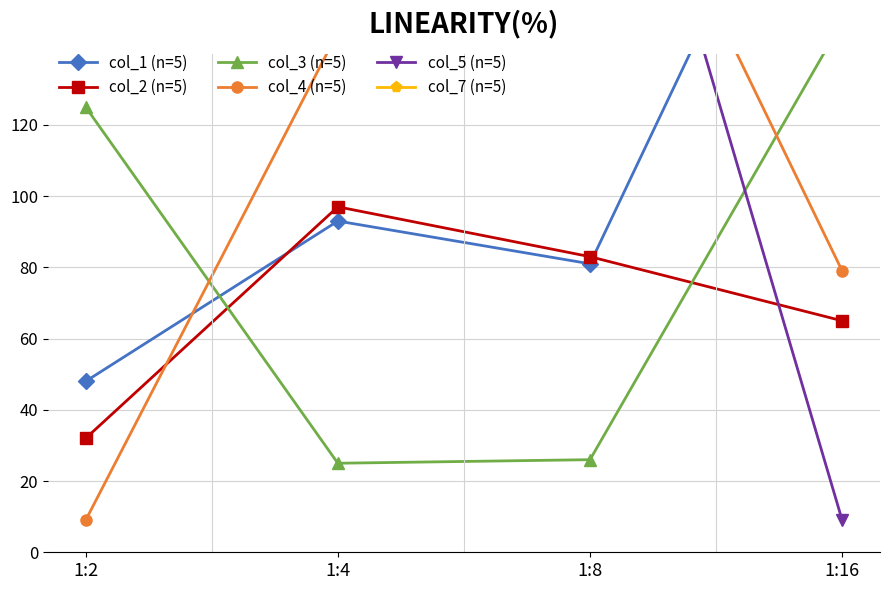

Which series has the widest spread of values?

col_5 (n=5)